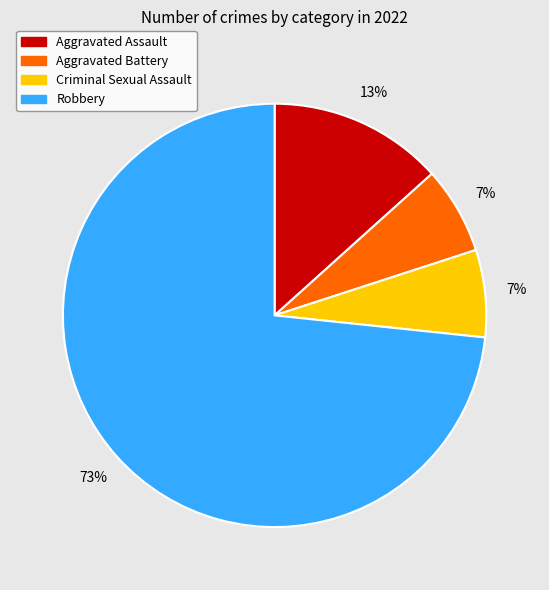

To the nearest percent, what is the average slice percentage?

25%